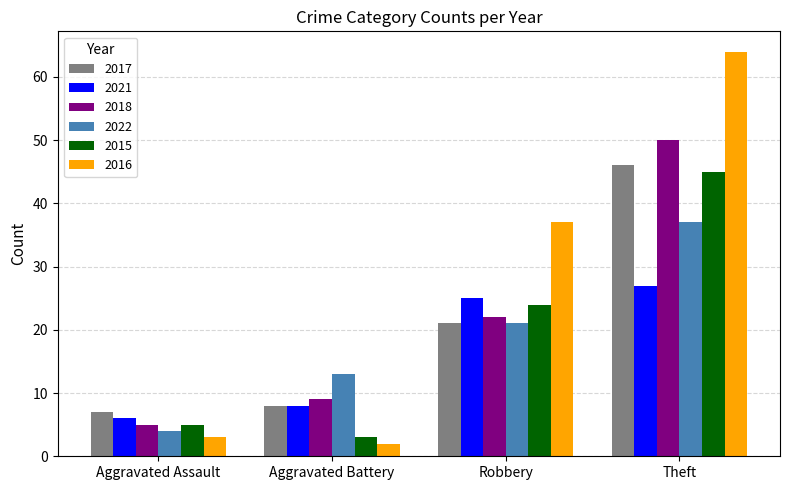

How many categories are shown in the chart?

4